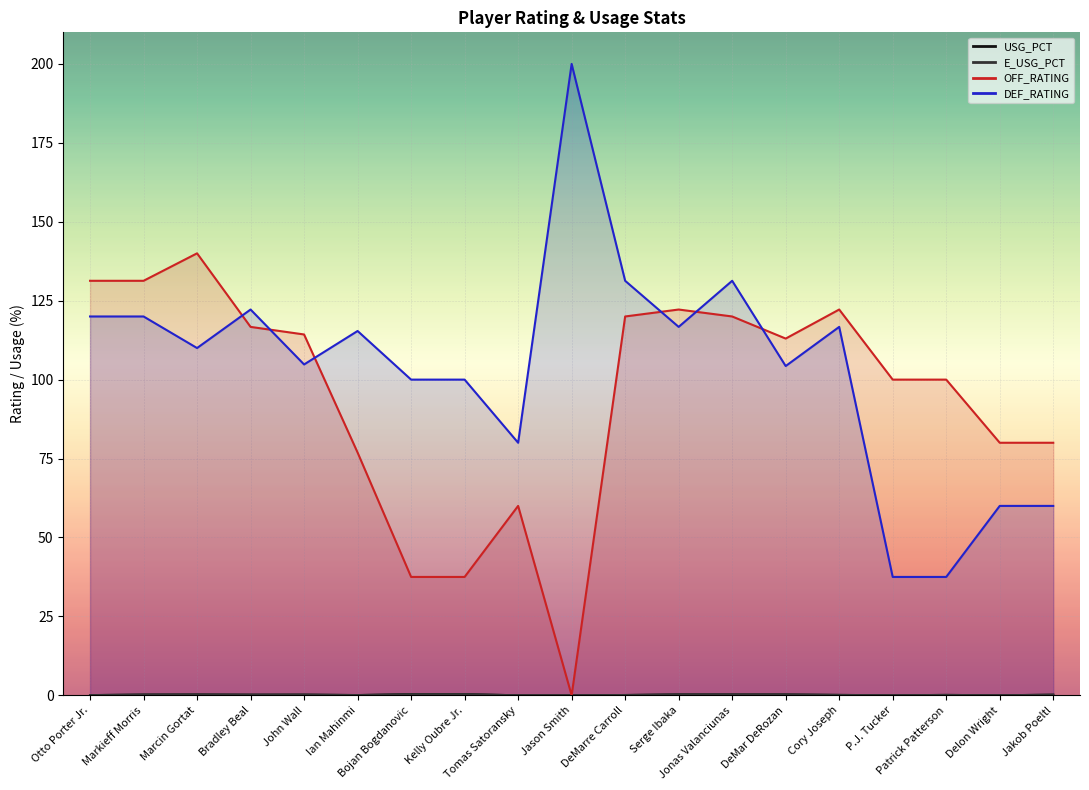

What position from the right is P.J. Tucker?

4